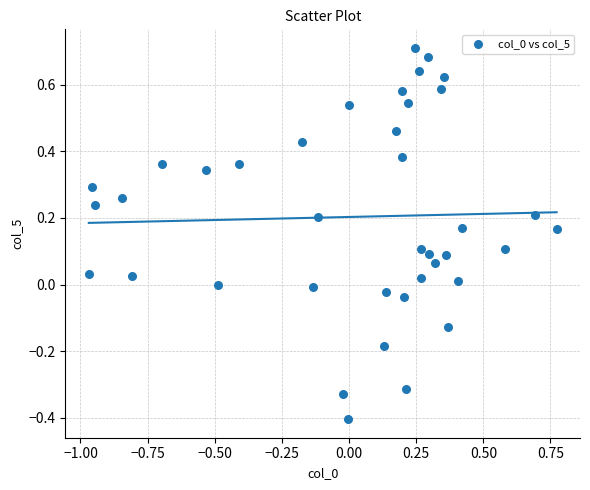

What is the range of X values (max minus min)?

1.7